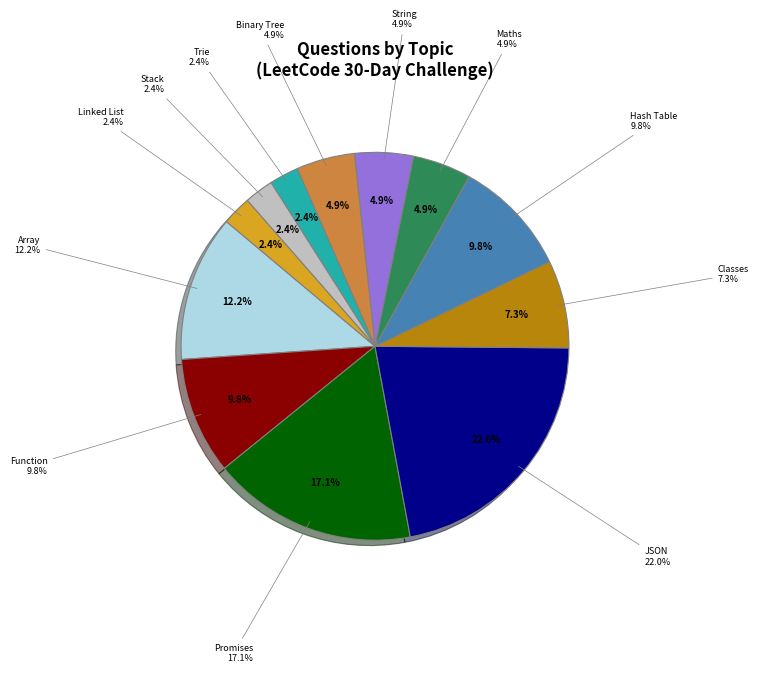

Between Trie and Maths, which is larger?

Maths